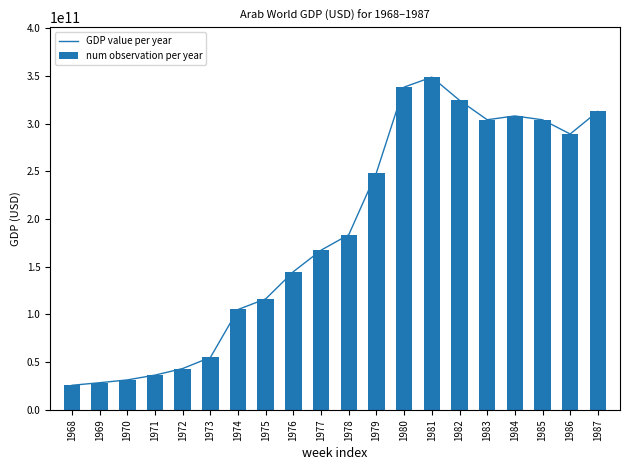

The value of num observation per year at 1984 is 307940771858.5. True or false?

True